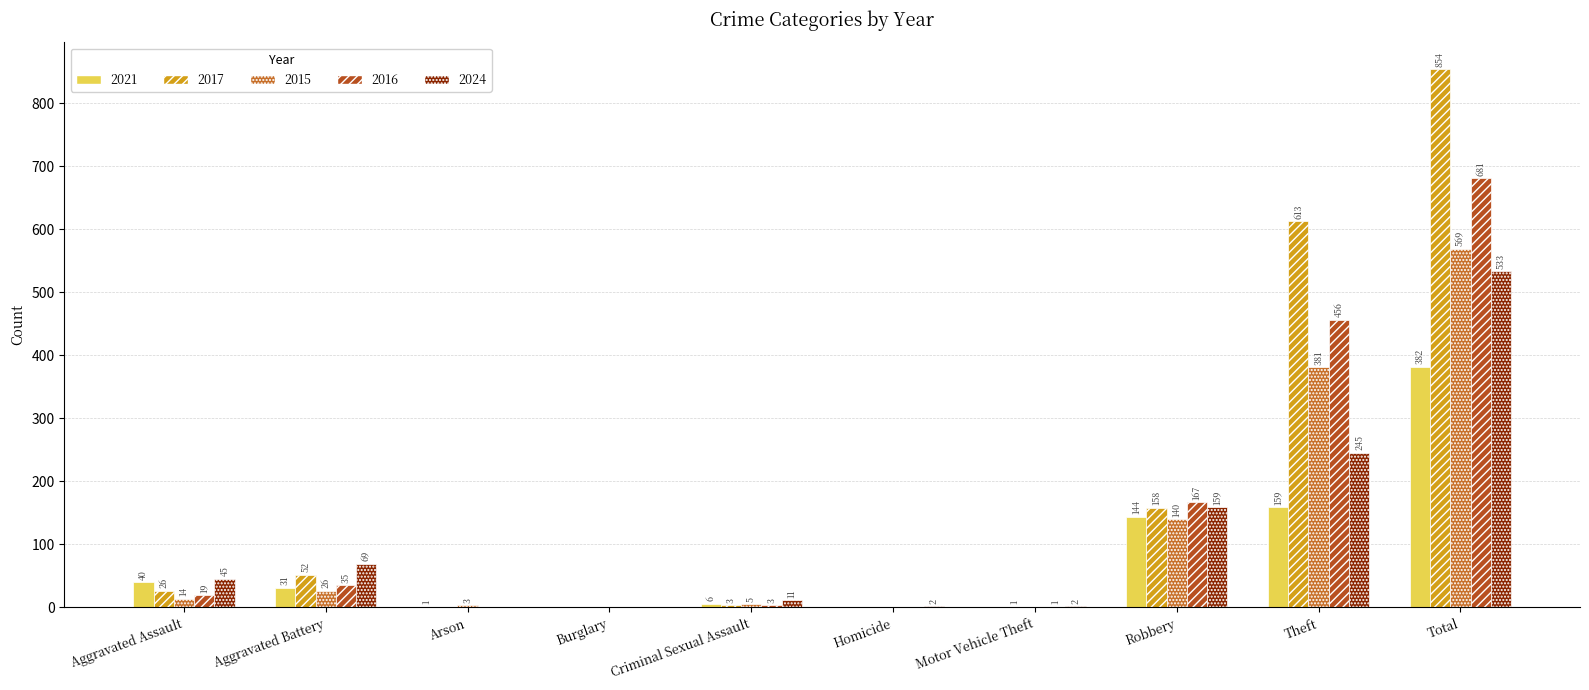

How many data points does each series have?

10